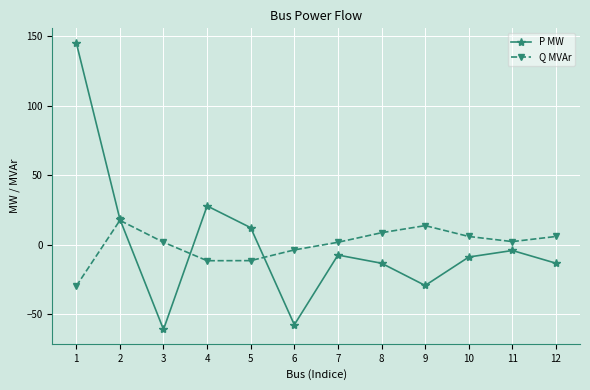

How many lines are shown in the chart?

2